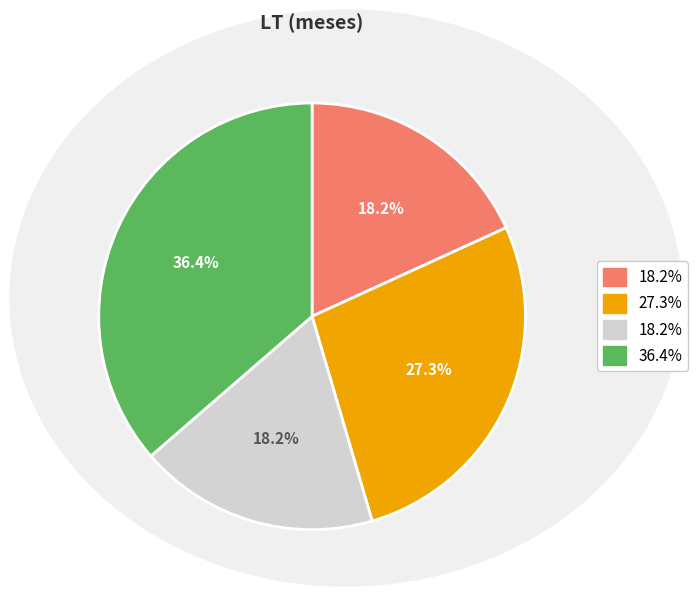

Is there any slice that represents more than half of the pie?

No